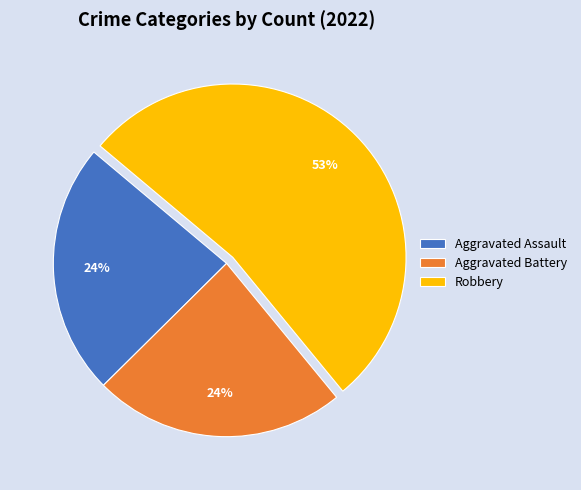

The Aggravated Assault slice represents 24% of the pie. True or false?

True